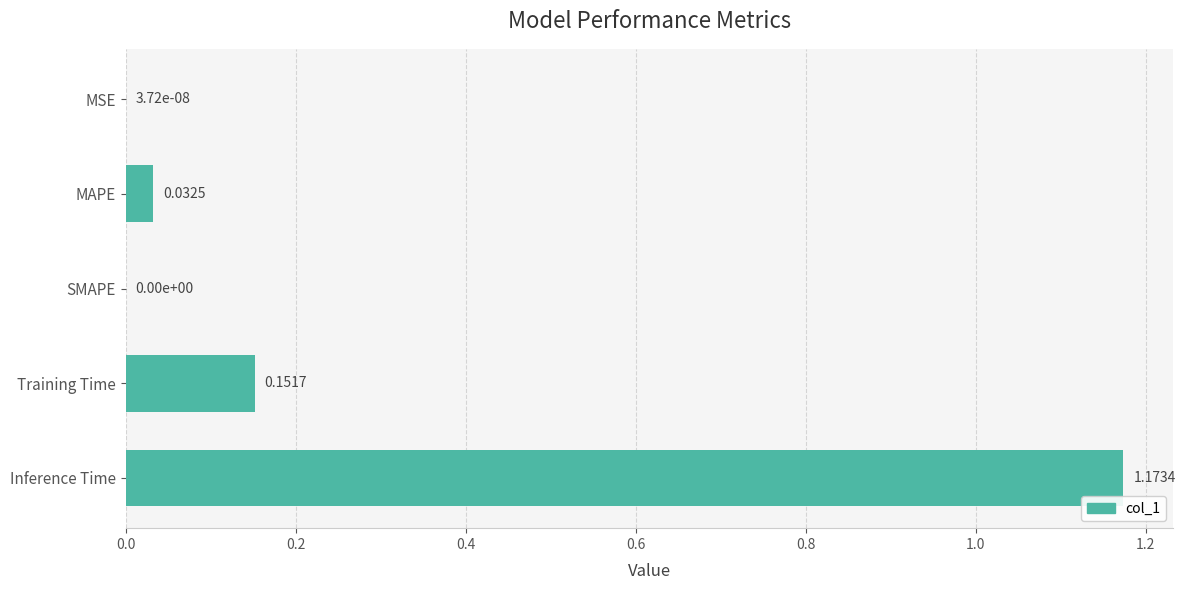

What is the change in value from MSE to Training Time?

+0.2